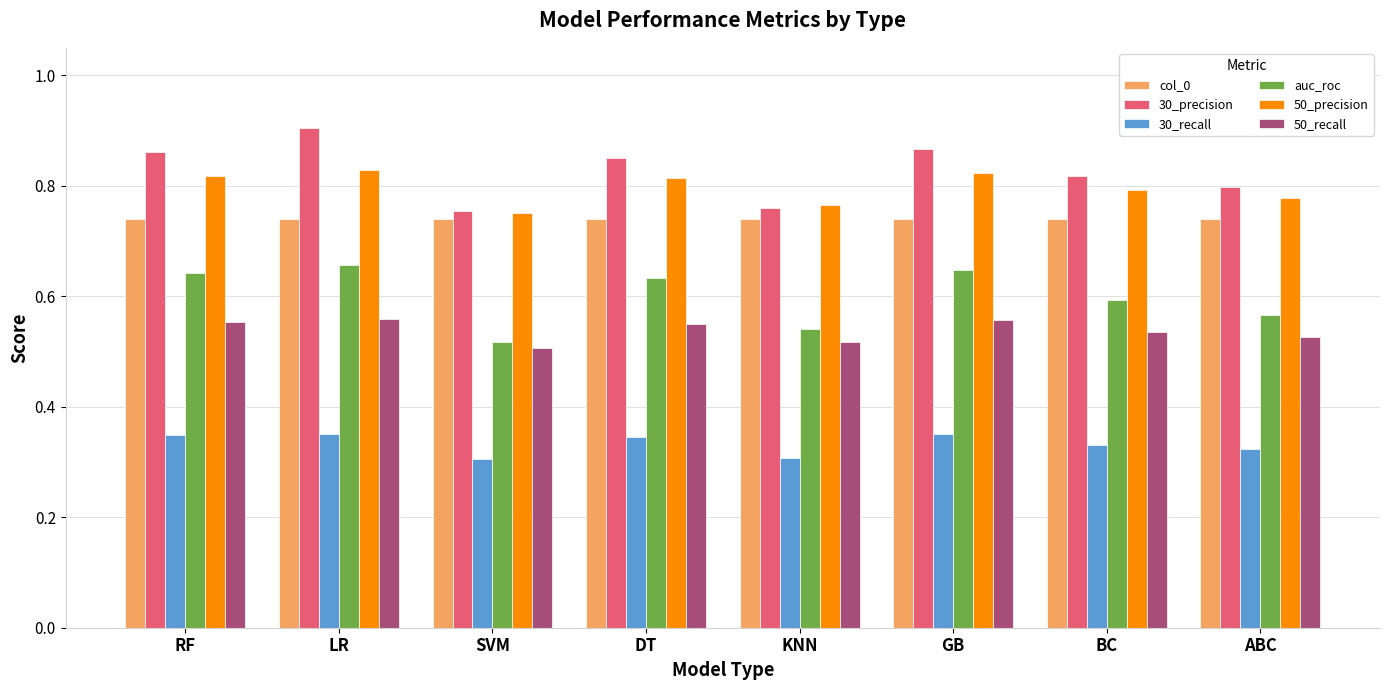

What is the label of the 5th bar from the left?

KNN